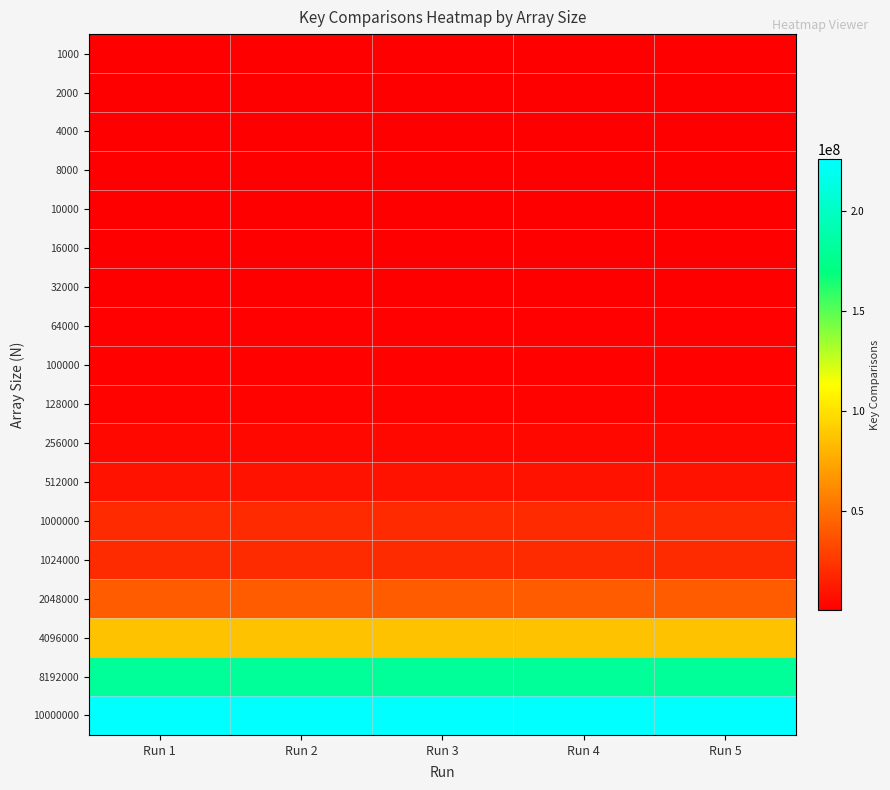

What is the difference between the highest and lowest values at Run 3?

226337471